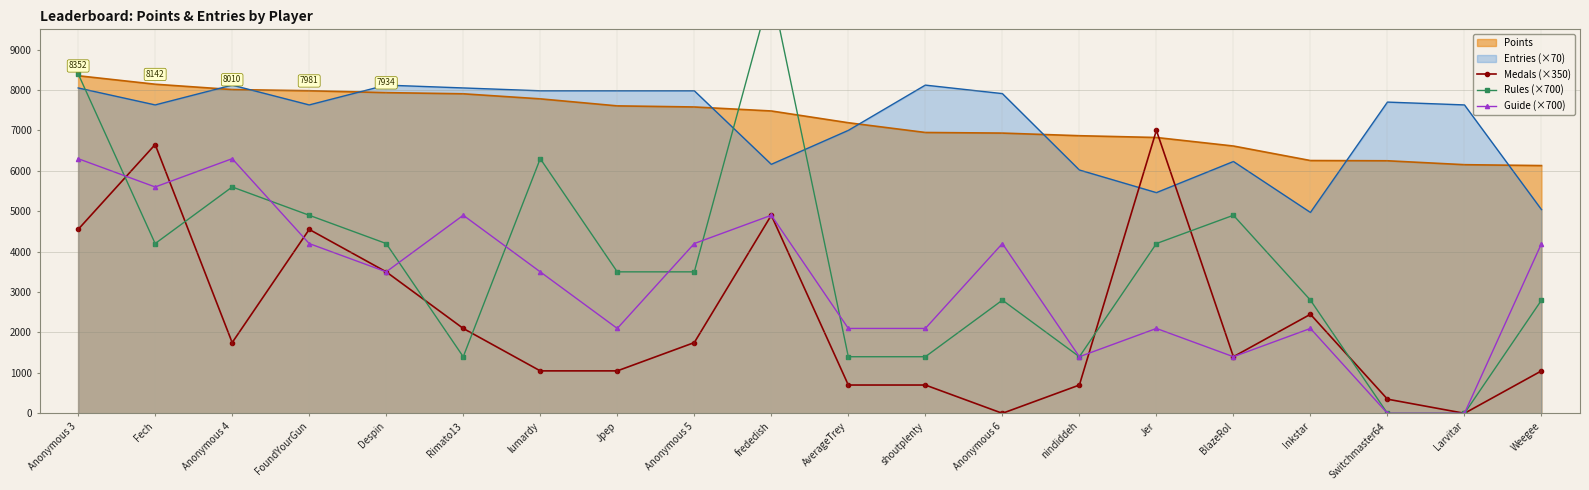

True or false: Entries (×70) has a value of 9020 at Weegee.

False